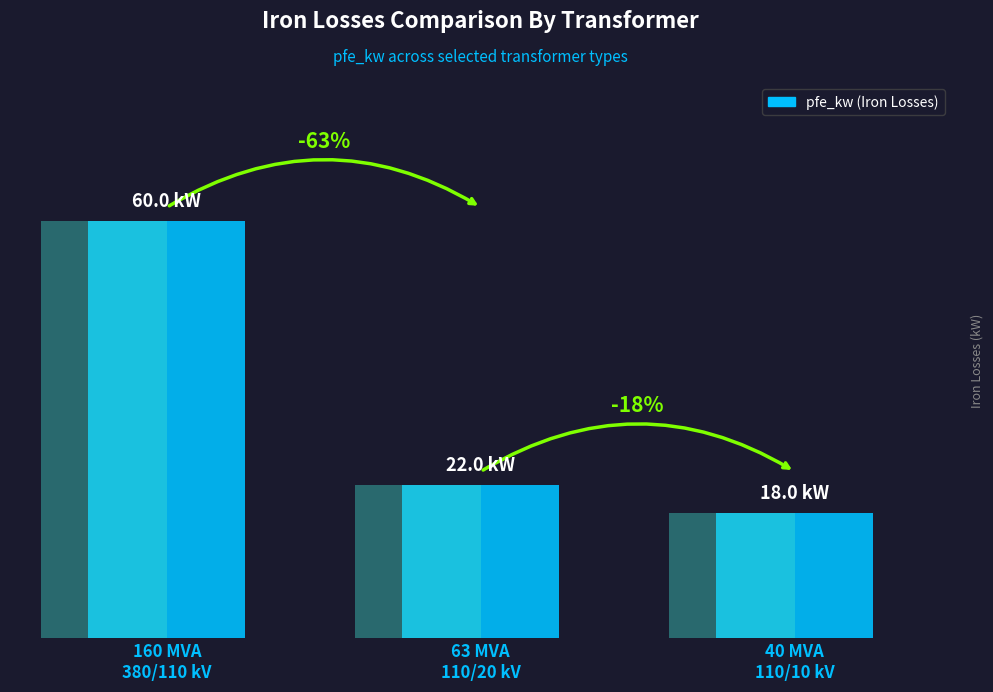

What is the label of the 3rd bar from the right?

160 MVA
380/110 kV